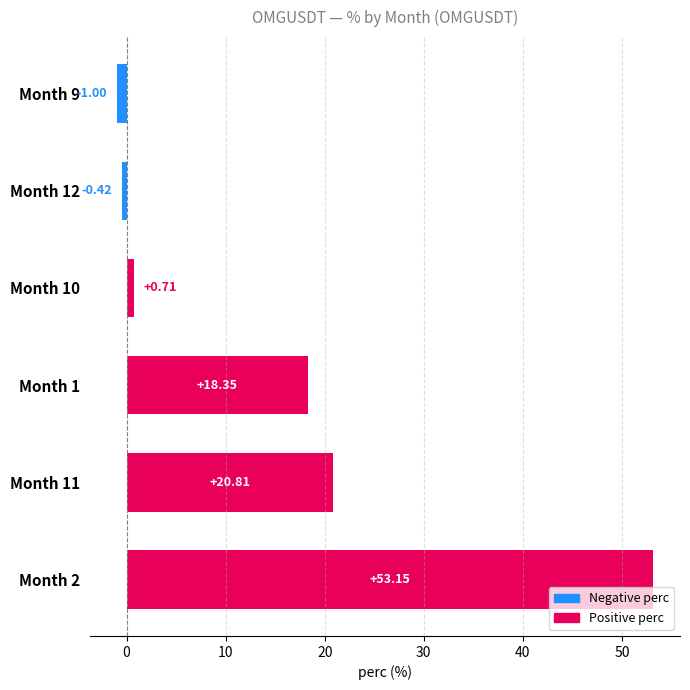

List the labels in order of value, largest first.

Month 2, Month 11, Month 1, Month 10, Month 12, Month 9